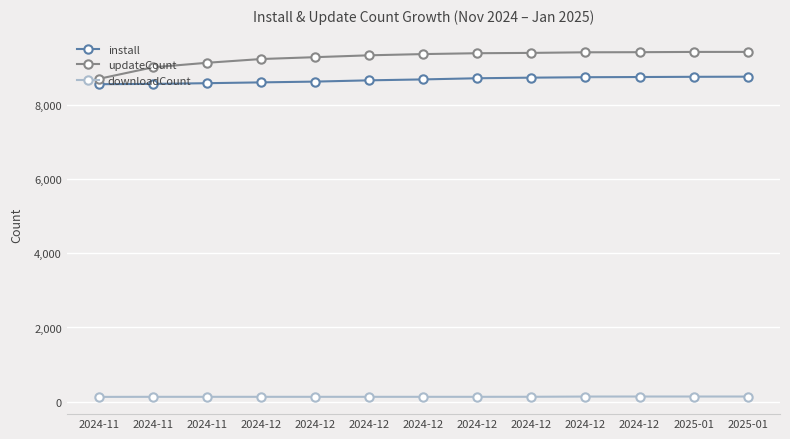

What is the average value of the install series?

8667